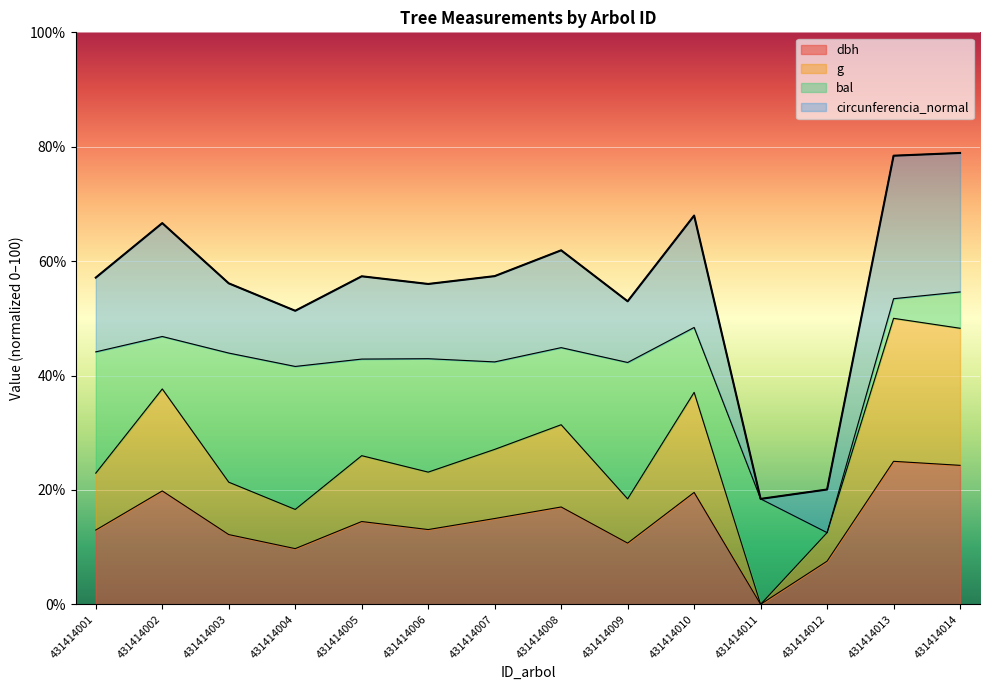

What value does the g series have at 431414005?

26.0